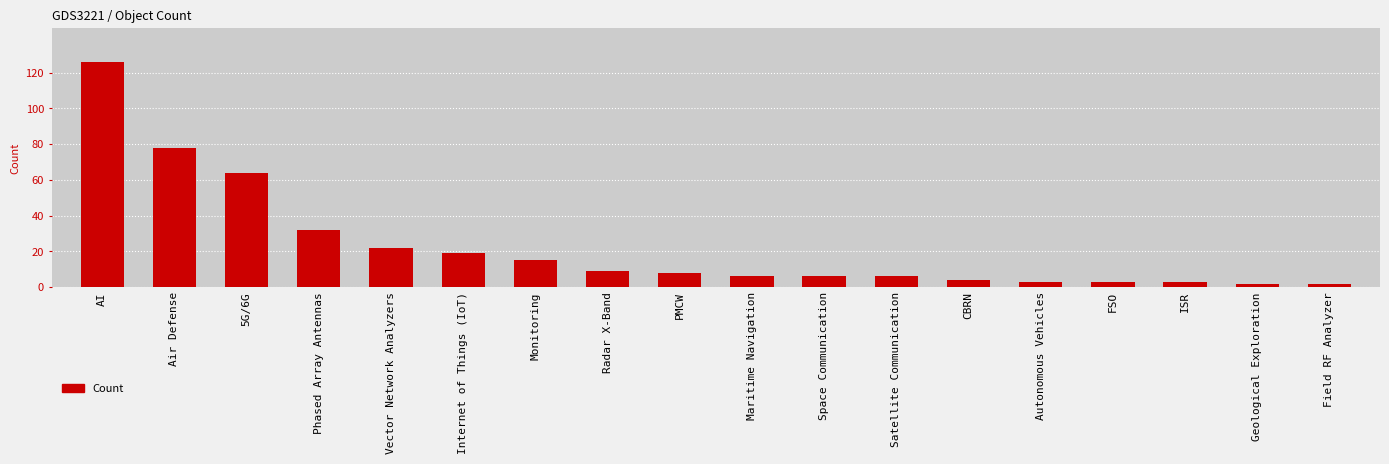

What position from the right is AI?

18